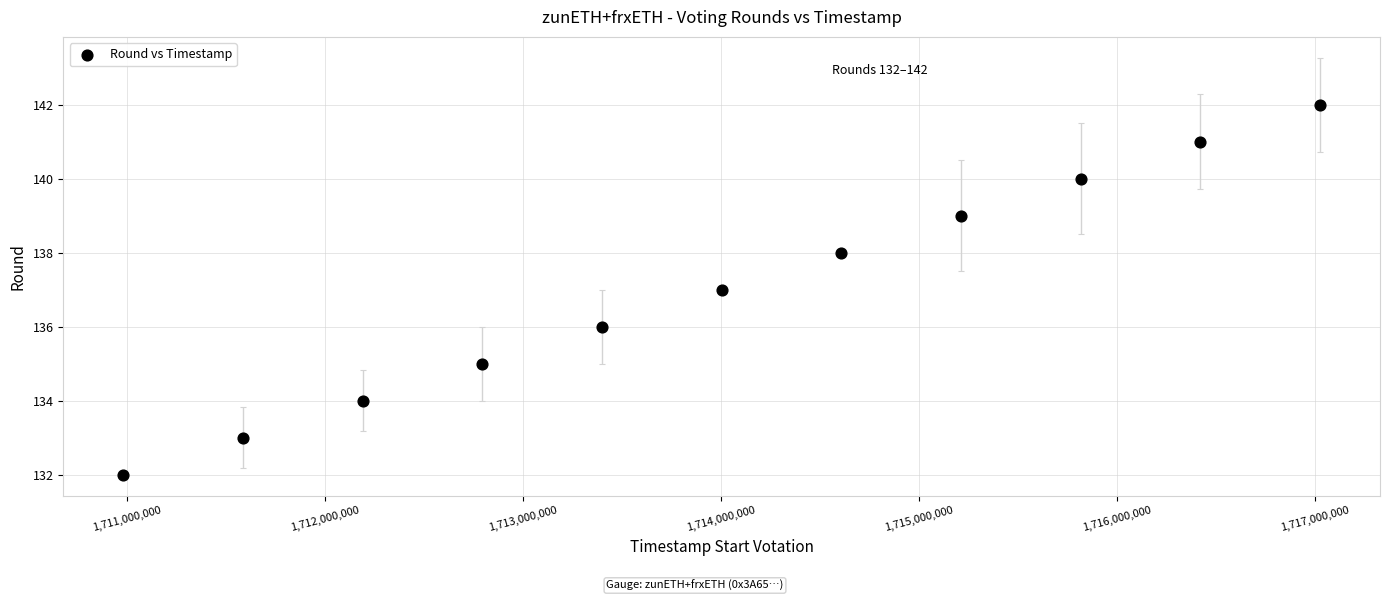

What is the range of Y values (max minus min)?

10